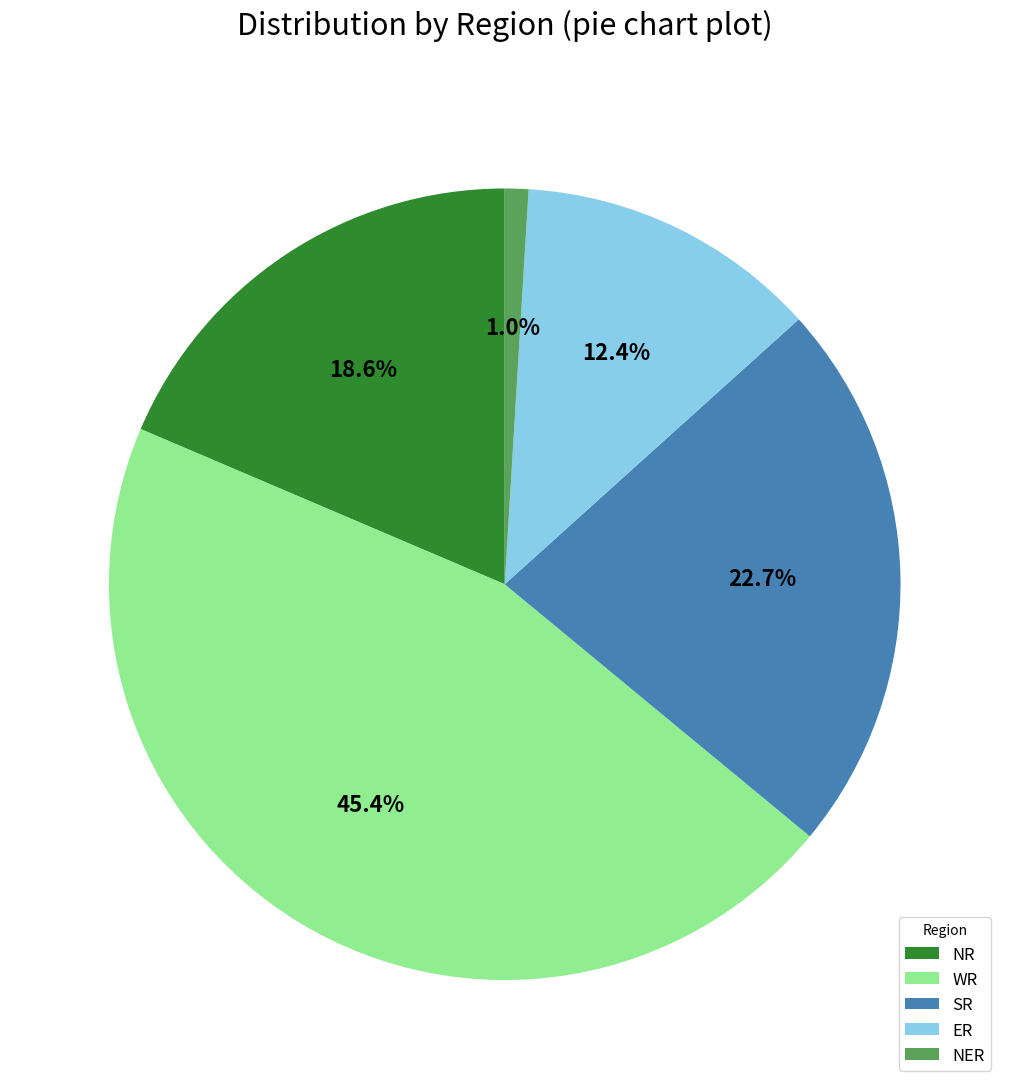

Does NR represent more than half of the total?

No